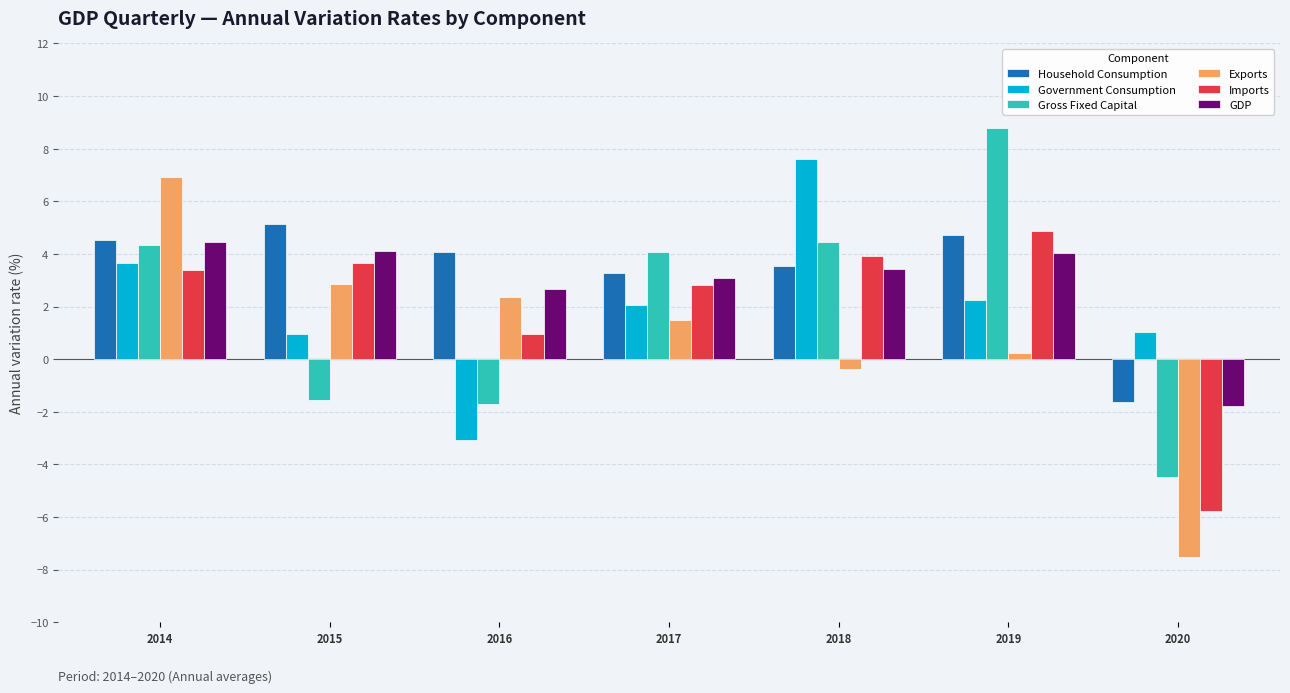

Between 2014 and 2019, which series saw the biggest shift?

Exports